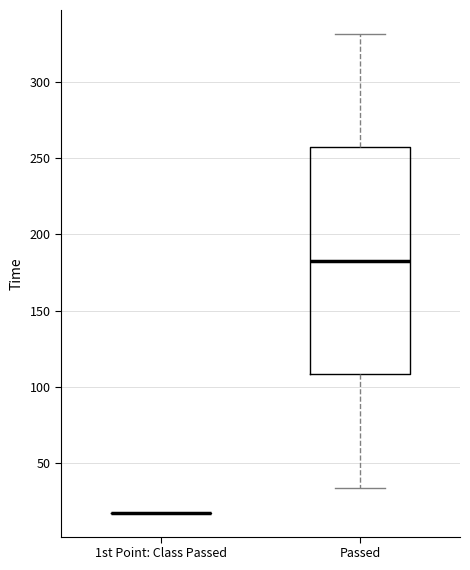

Reading left to right, read every box against the y-axis: the position of its median line, the range the box covers, and the ends of its whiskers. The values are not printed on the chart, so give them approximately, as read against the axis.

1st Point: Class Passed: box collapsed to a line at 15, whiskers 15 to 15
Passed: median 185, box 110 to 255, whiskers 35 to 330